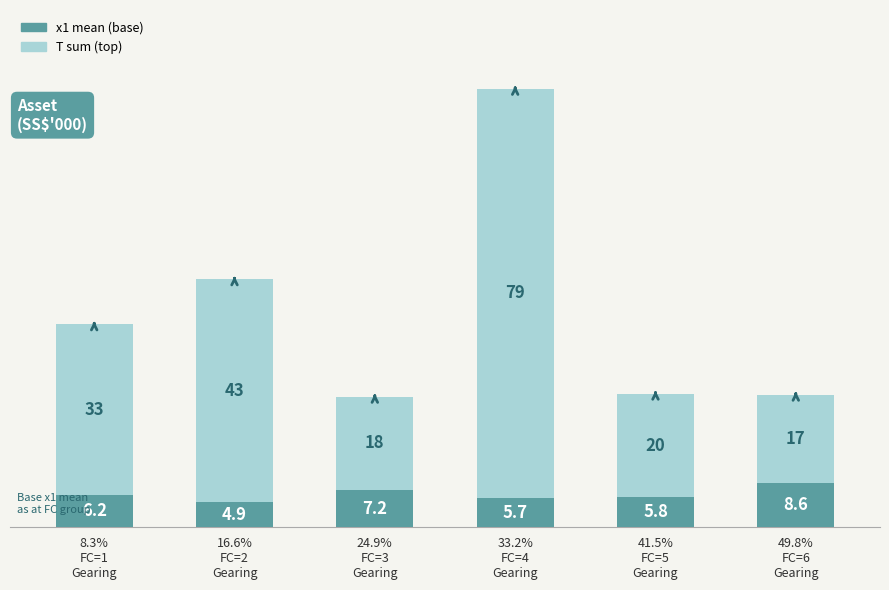

Reading right to left, what are the values for x1 mean?

8.6	5.8	5.7	7.2	4.9	6.2